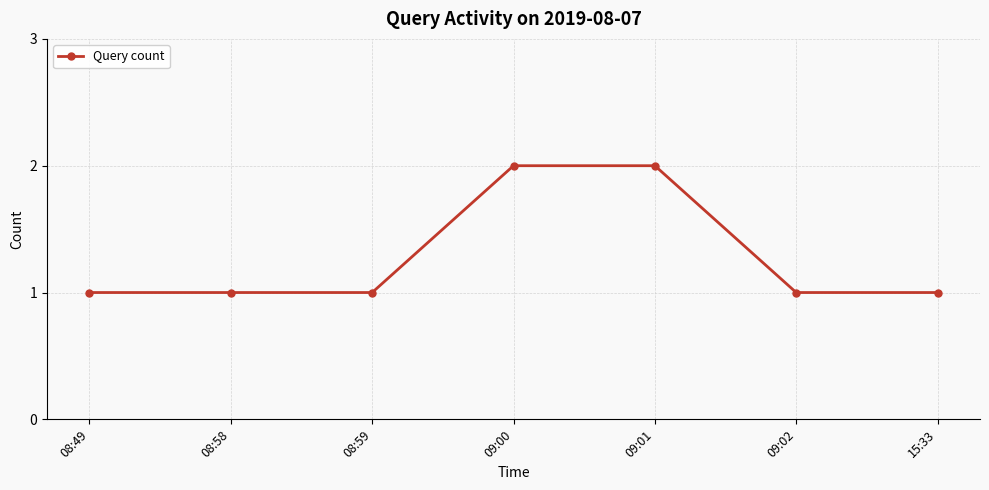

Is this an area chart (filled region under the line)?

No